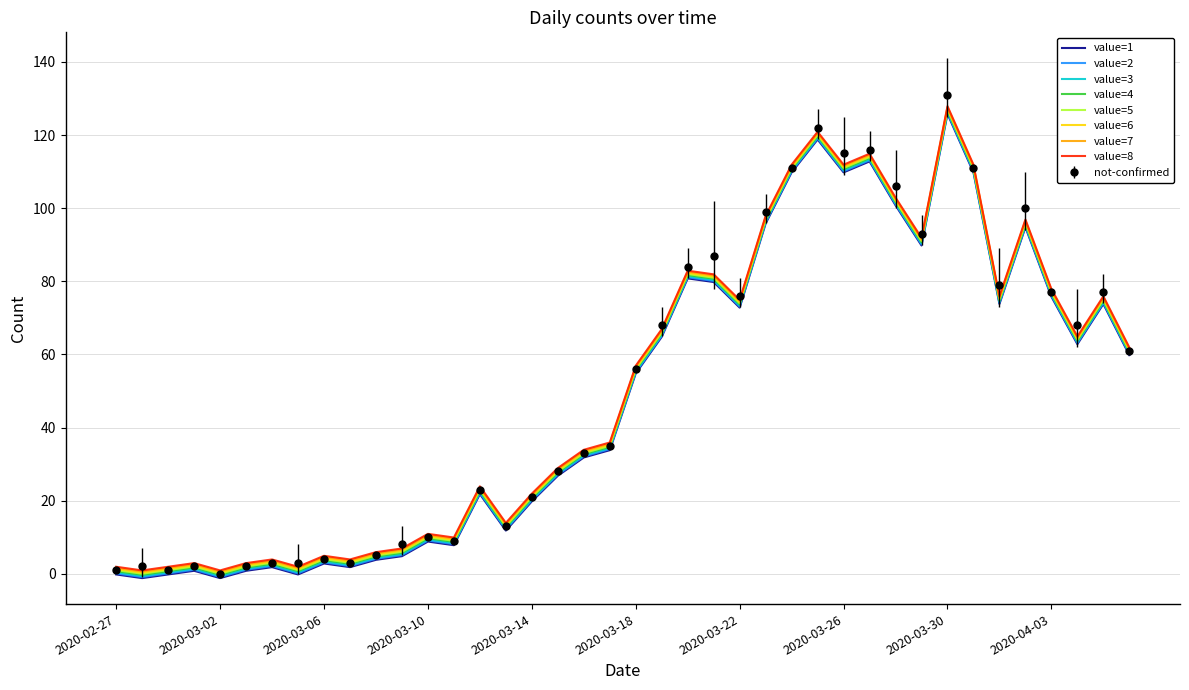

What is the minimum value shown in the chart?

-1.2